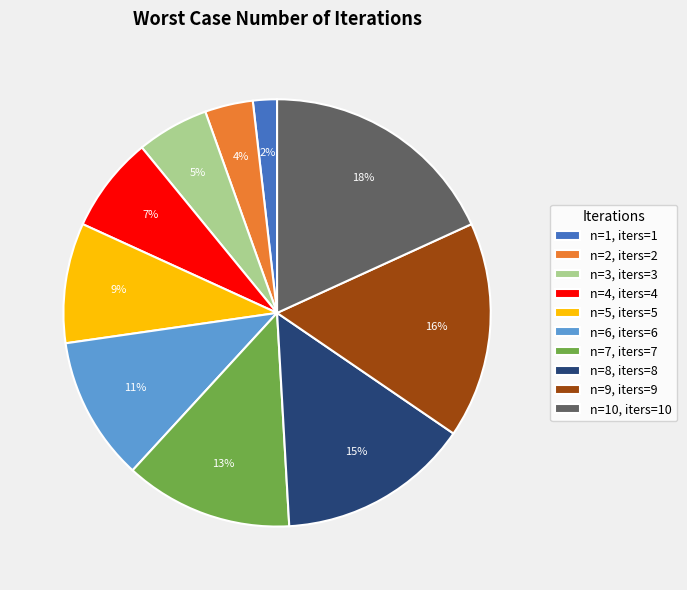

The n=3, iters=3 slice represents 5% of the pie. True or false?

True